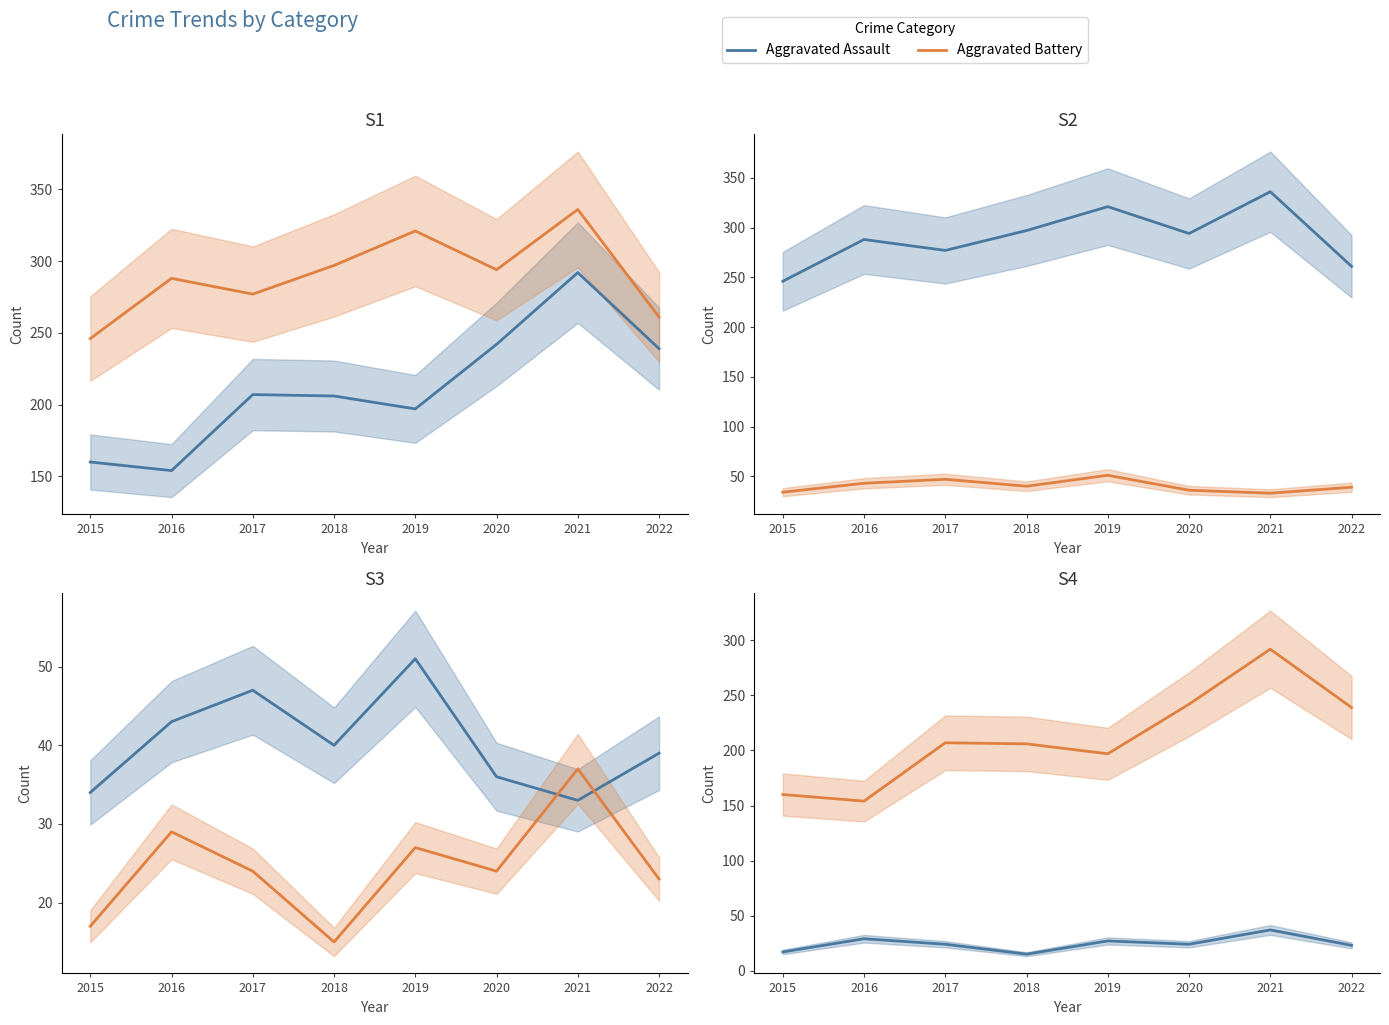

Where is Aggravated Battery nearest to the value 291?

2016